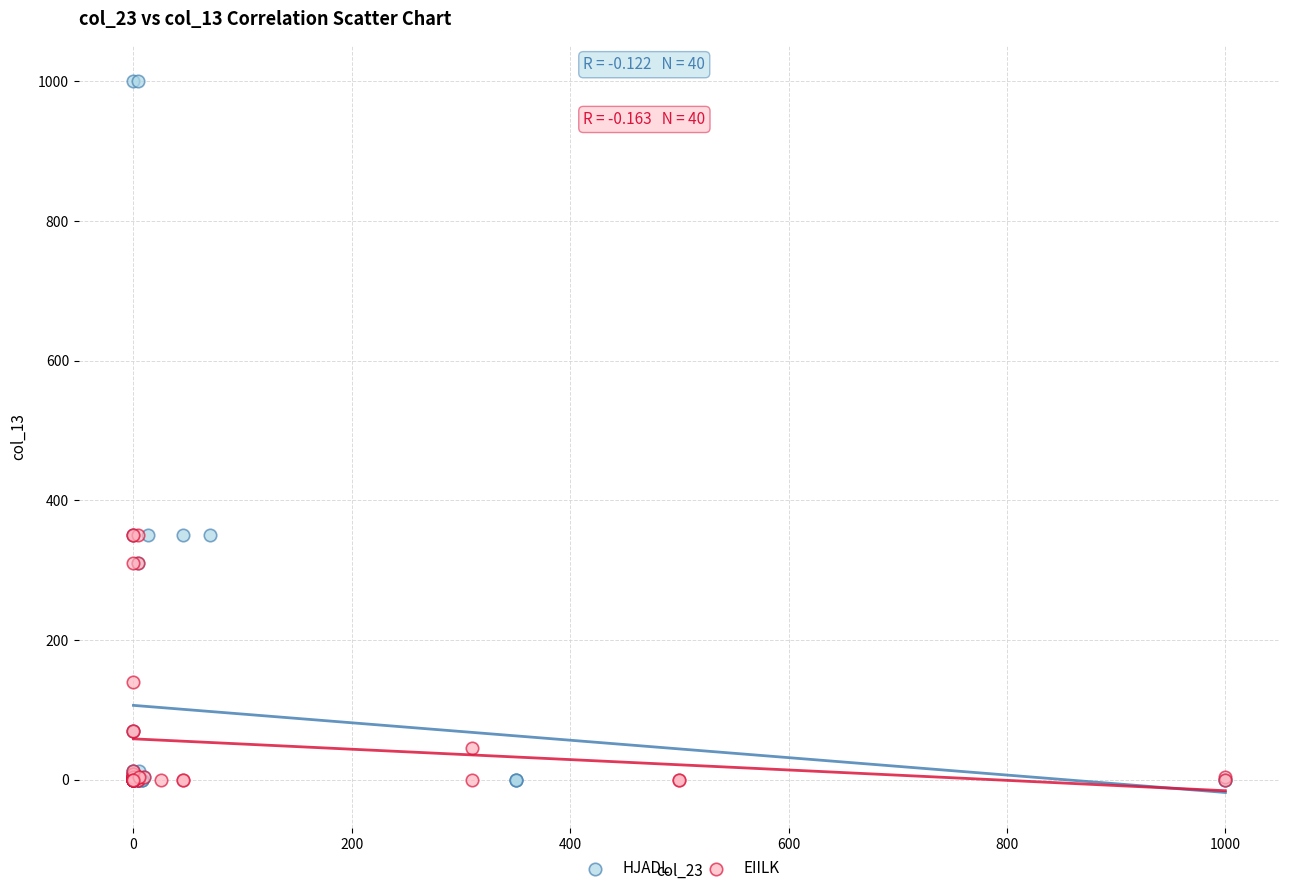

Which series contains the highest Y value?

HJADL